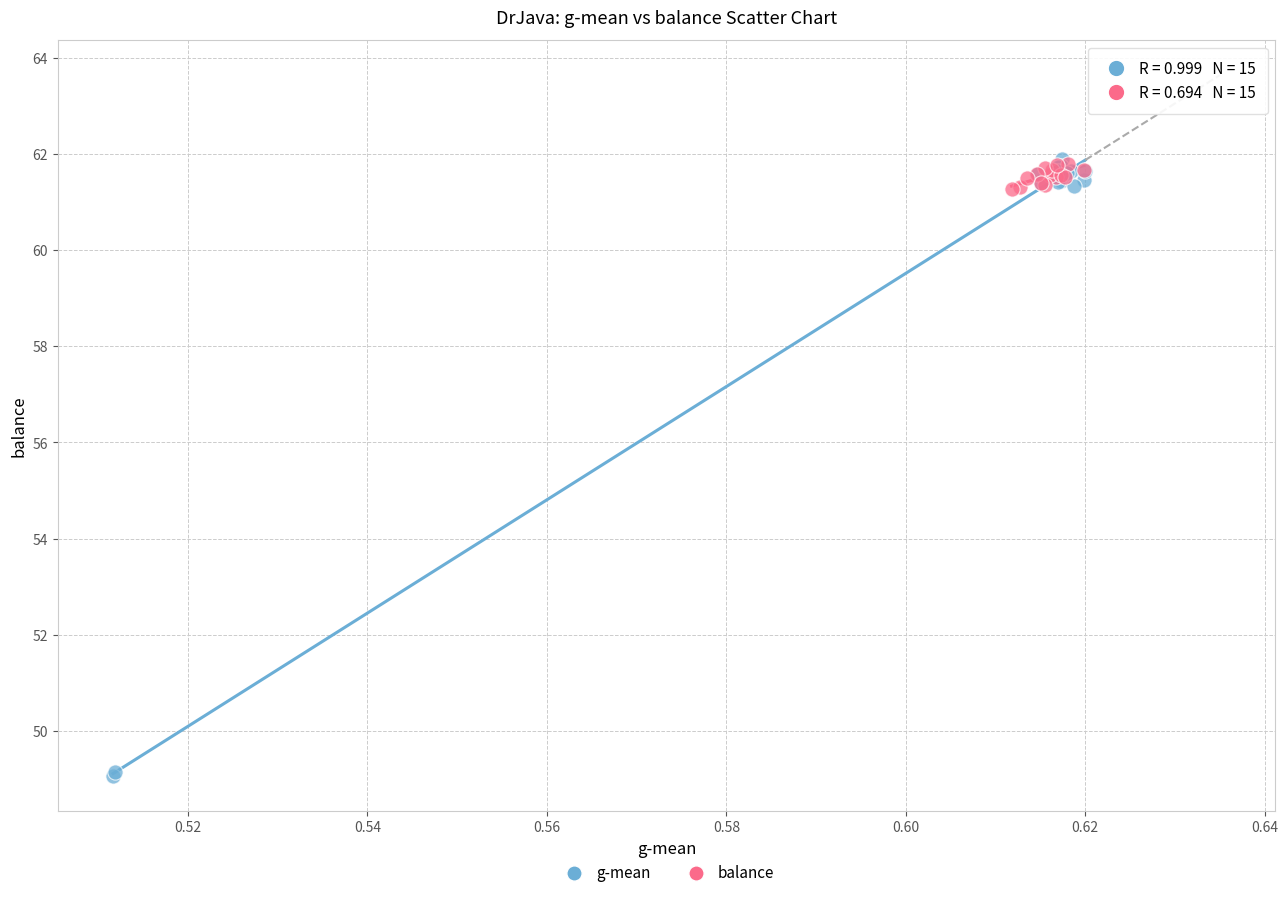

Which series has the widest spread of Y values?

g-mean